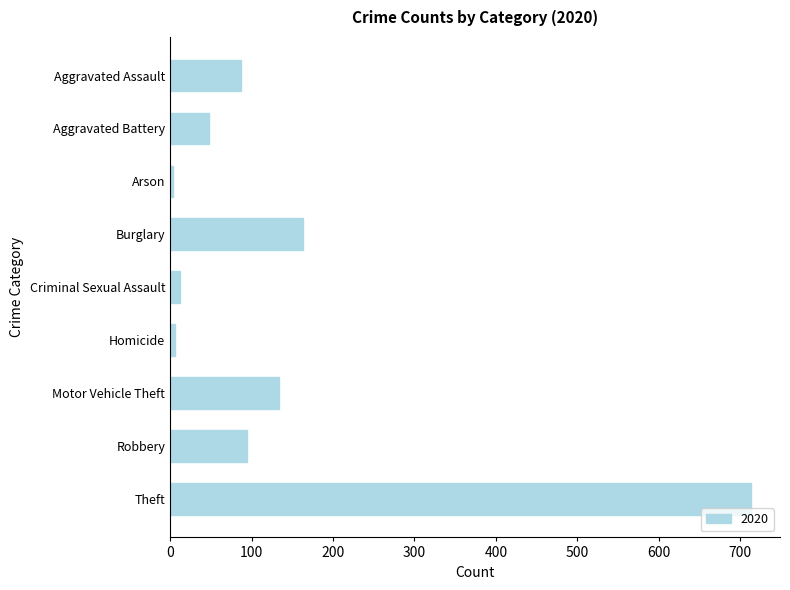

At which label is the value closest to 358?

Burglary